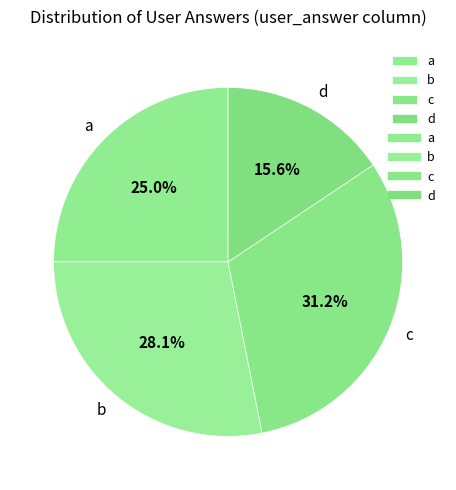

What is the largest slice in the pie chart?

c